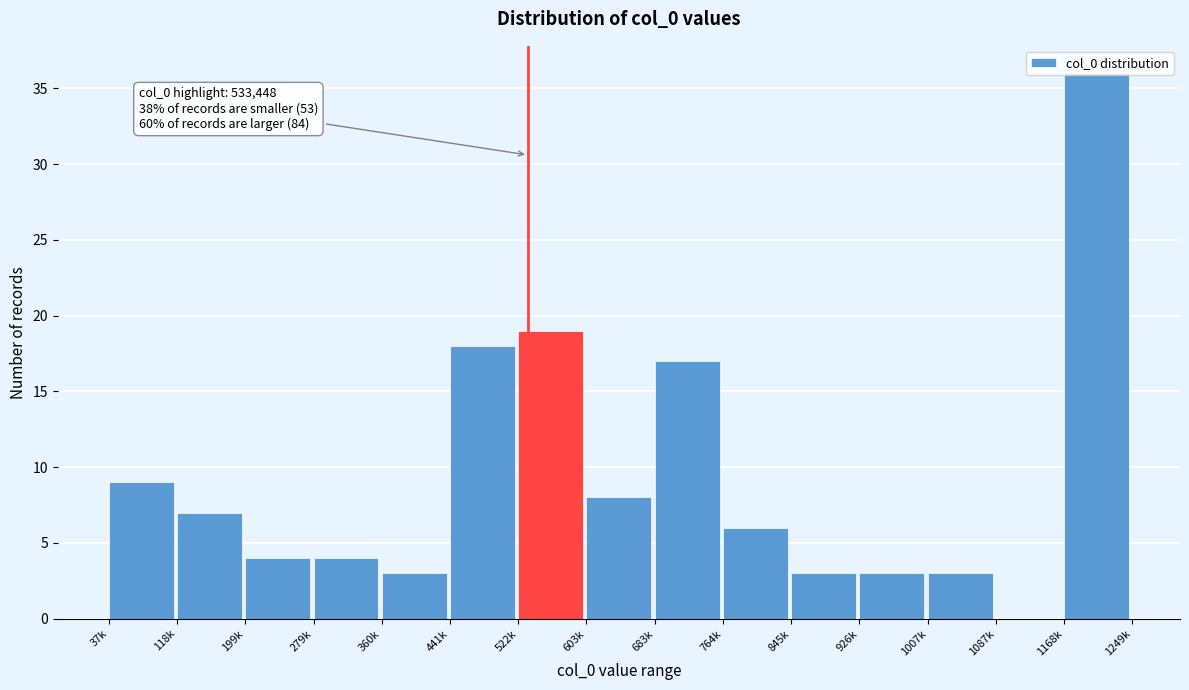

Which category has the highest value across all series?

1168k